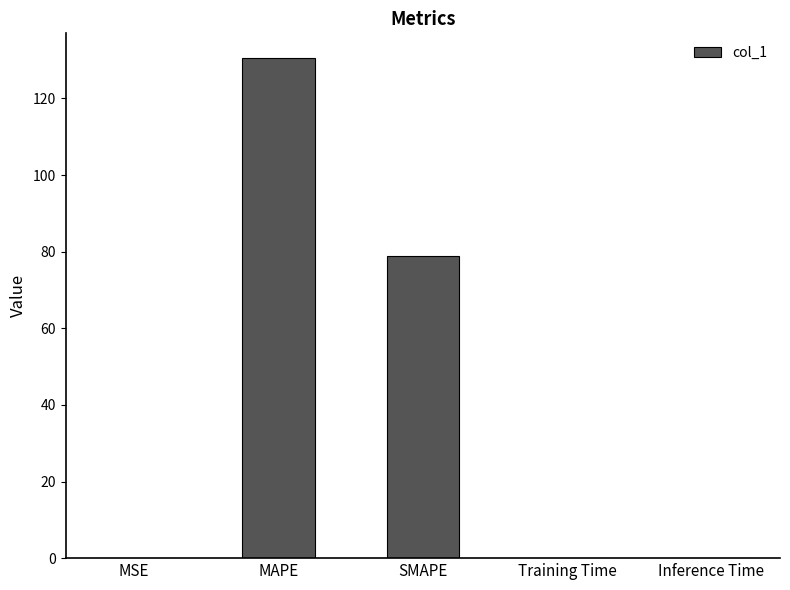

What is the greatest value displayed?

130.5